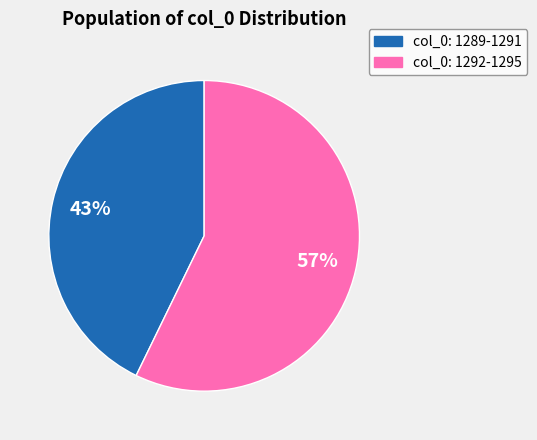

To the nearest percent, what is the difference between the largest and smallest slice percentages?

14%